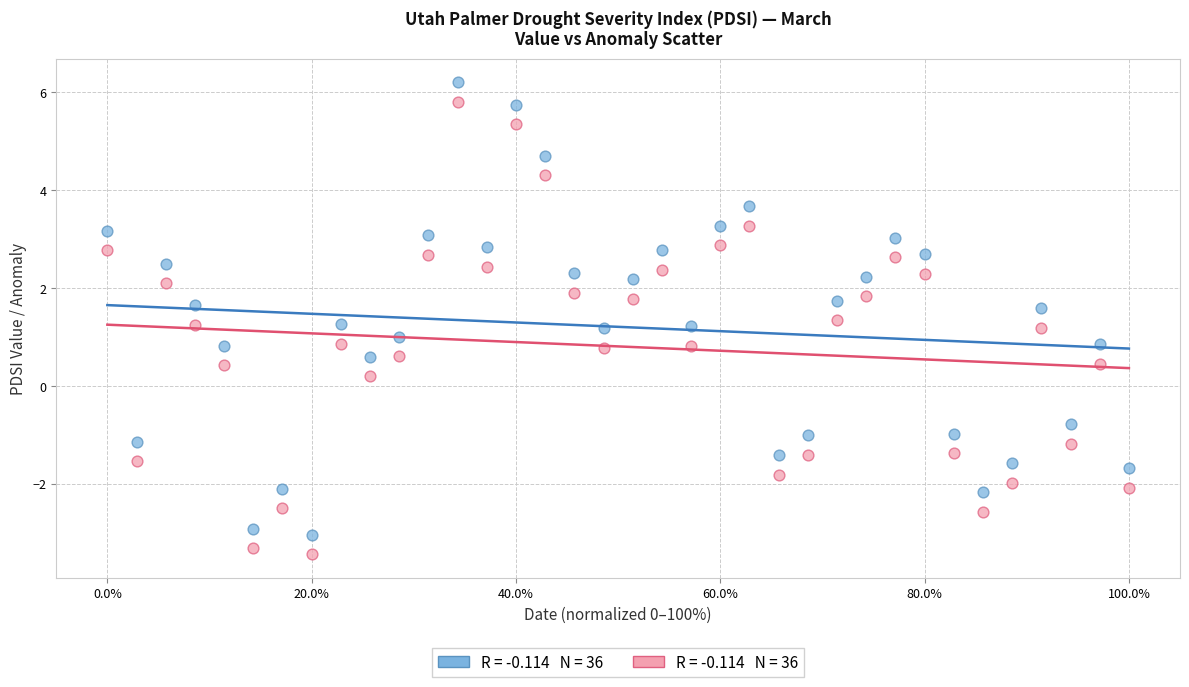

Across all data points, what is the range of X values (max minus min)?

100.0